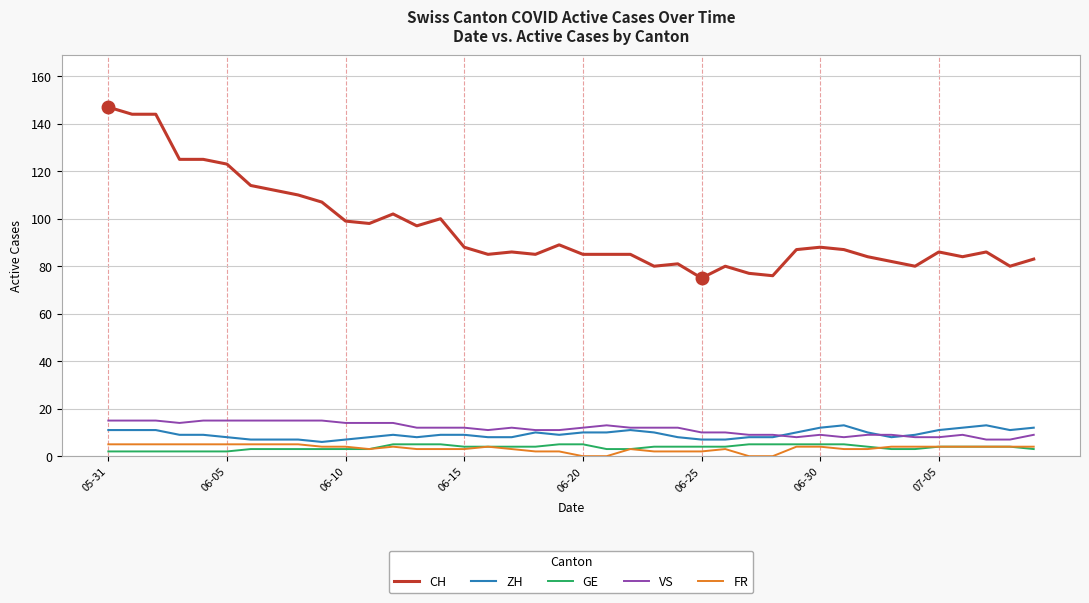

Reading left to right, list all the values displayed in this chart.

CH: 147	144	144	125	125	123	114	112	110	107	99	98	102	97	100	88	85	86	85	89	85	85	85	80	81	75	80	77	76	87	88	87	84	82	80	86	84	86	80	83
ZH: 11	11	11	9	9	8	7	7	7	6	7	8	9	8	9	9	8	8	10	9	10	10	11	10	8	7	7	8	8	10	12	13	10	8	9	11	12	13	11	12
GE: 2	2	2	2	2	2	3	3	3	3	3	3	5	5	5	4	4	4	4	5	5	3	3	4	4	4	4	5	5	5	5	5	4	3	3	4	4	4	4	3
VS: 15	15	15	14	15	15	15	15	15	15	14	14	14	12	12	12	11	12	11	11	12	13	12	12	12	10	10	9	9	8	9	8	9	9	8	8	9	7	7	9
FR: 5	5	5	5	5	5	5	5	5	4	4	3	4	3	3	3	4	3	2	2	0	0	3	2	2	2	3	0	0	4	4	3	3	4	4	4	4	4	4	4